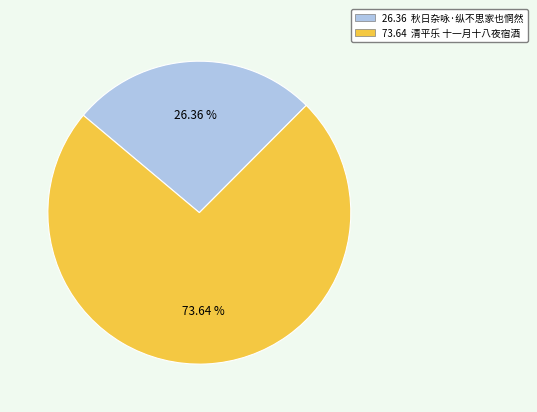

Is there any slice that represents more than half of the pie?

Yes